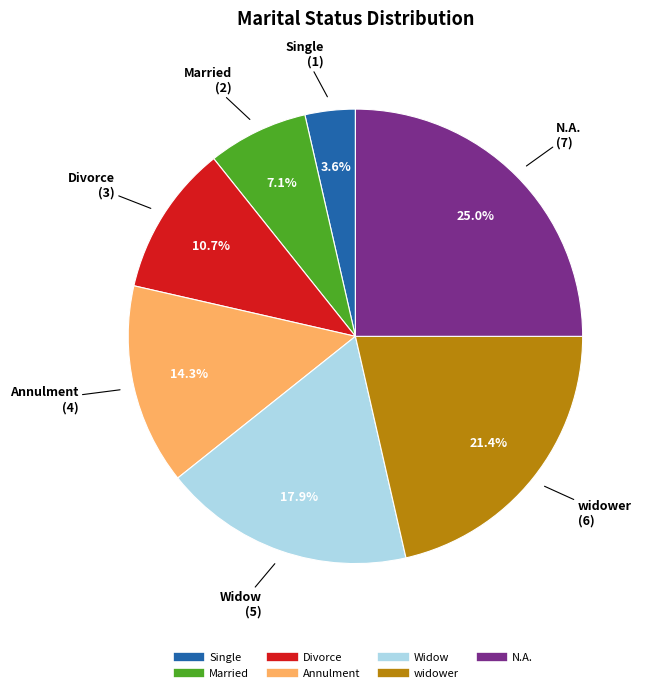

Is Divorce the majority of the pie?

No